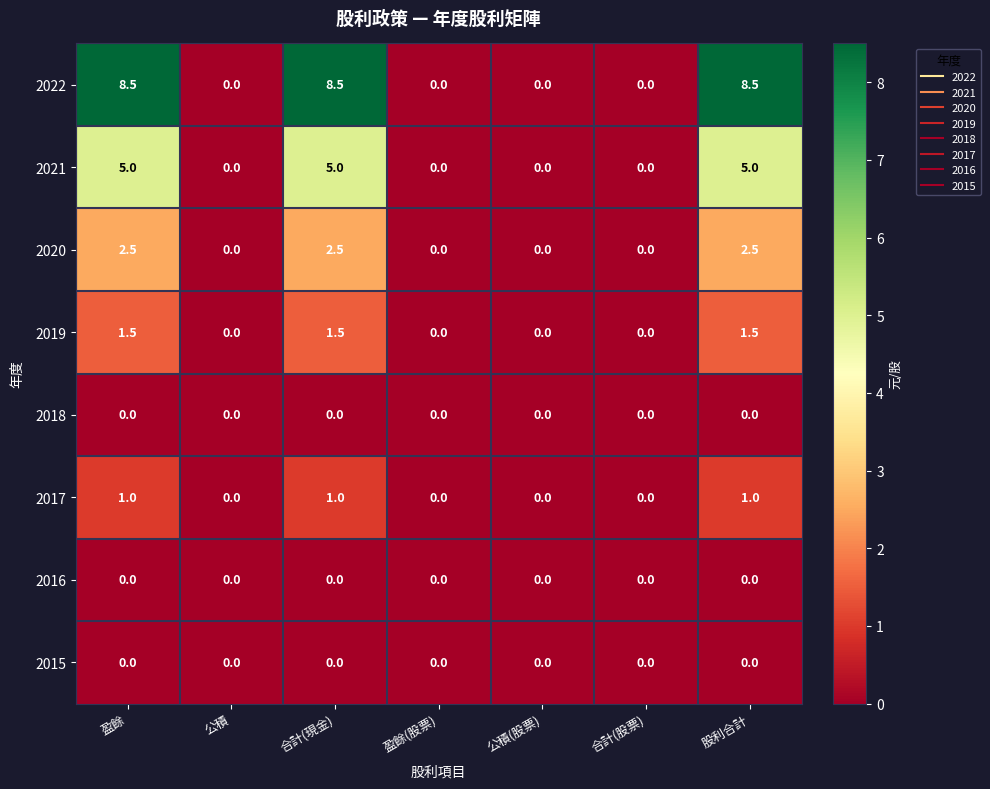

Which series changed the most between 盈餘 and 公積?

2022